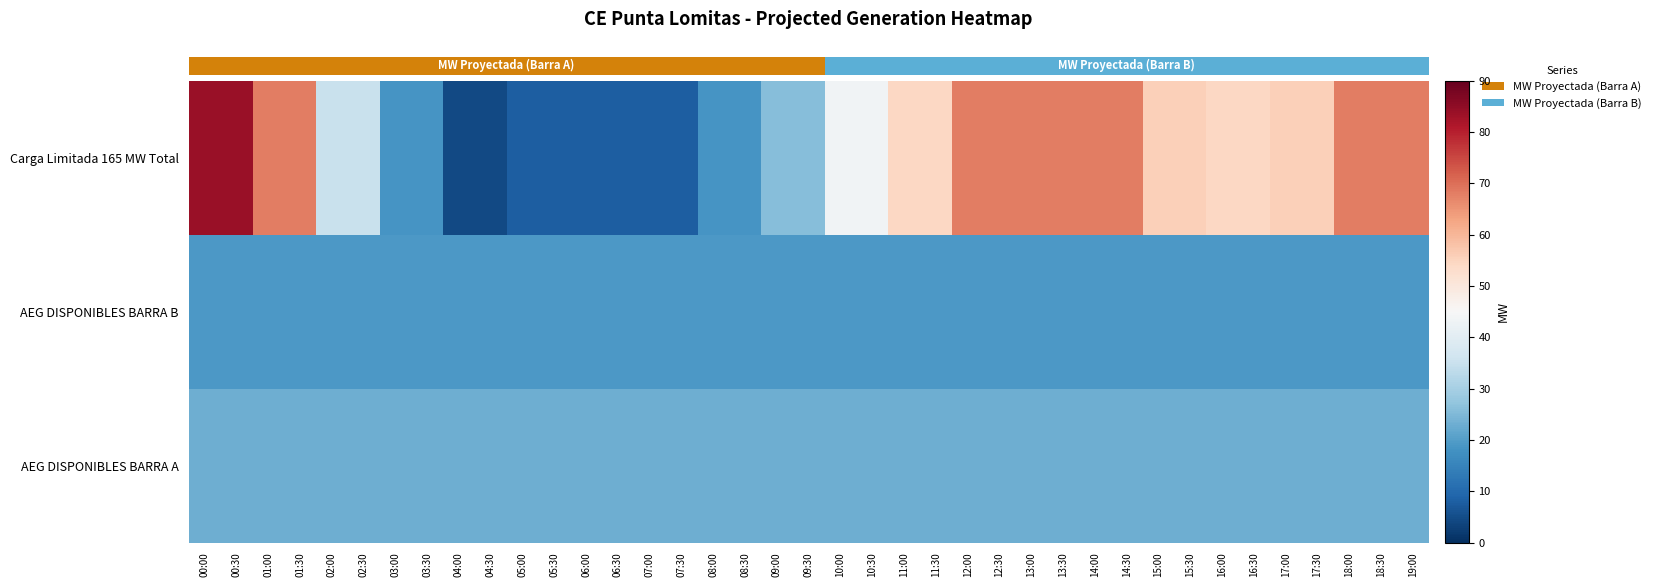

Is the value of Carga Limitada 165 MW Total at 16:00 greater than the value of AEG DISPONIBLES BARRA B at 07:30?

Yes